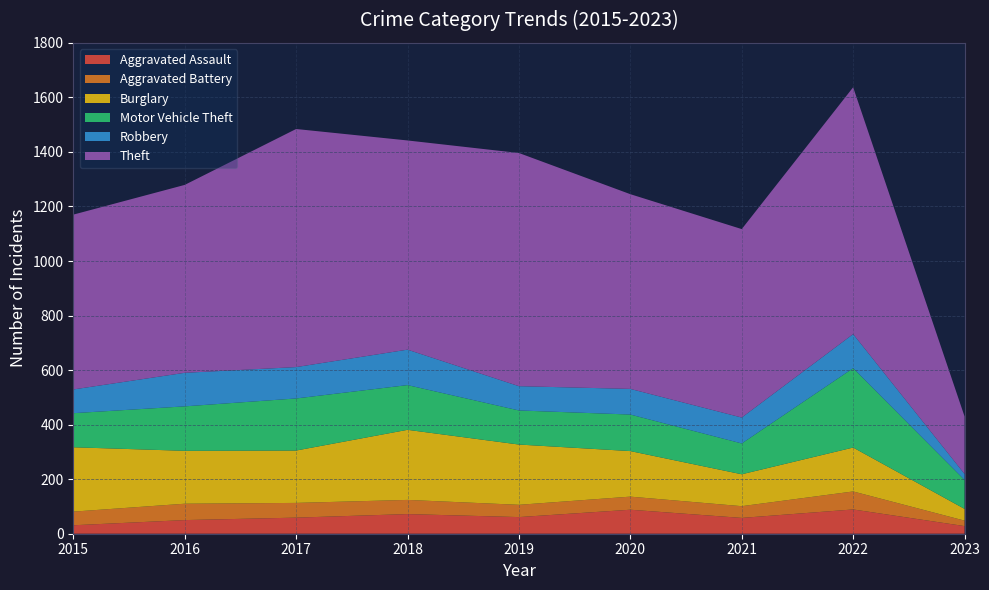

Reading left to right, extract all data points from this chart.

Aggravated Assault: 2015=31	2016=50	2017=59	2018=72	2019=61	2020=88	2021=58	2022=89	2023=28
Aggravated Battery: 2015=50	2016=60	2017=54	2018=52	2019=45	2020=48	2021=43	2022=66	2023=20
Burglary: 2015=236	2016=194	2017=192	2018=257	2019=221	2020=167	2021=117	2022=161	2023=43
Motor Vehicle Theft: 2015=125	2016=163	2017=191	2018=164	2019=125	2020=134	2021=113	2022=291	2023=106
Robbery: 2015=87	2016=123	2017=115	2018=130	2019=89	2020=94	2021=95	2022=125	2023=22
Theft: 2015=641	2016=689	2017=873	2018=767	2019=855	2020=714	2021=691	2022=905	2023=211